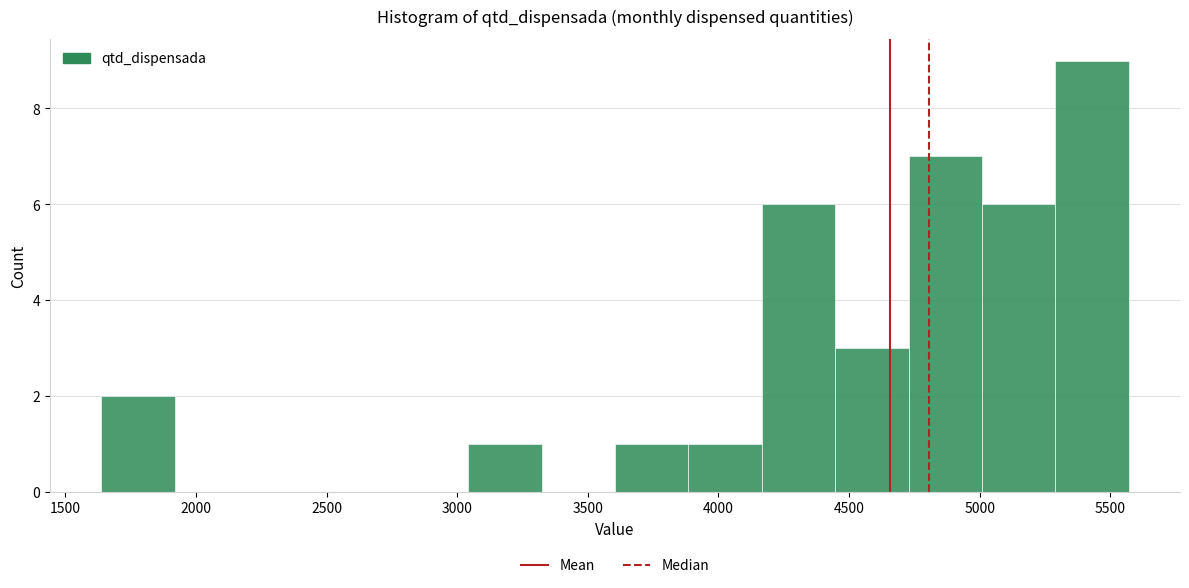

Which range on the x-axis has the tallest bar?

5300 to 5550